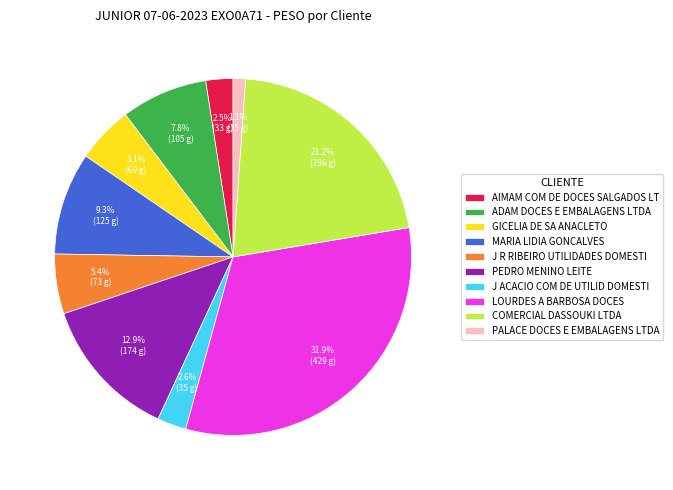

Which has a higher value, LOURDES A BARBOSA DOCES or PALACE DOCES E EMBALAGENS LTDA?

LOURDES A BARBOSA DOCES